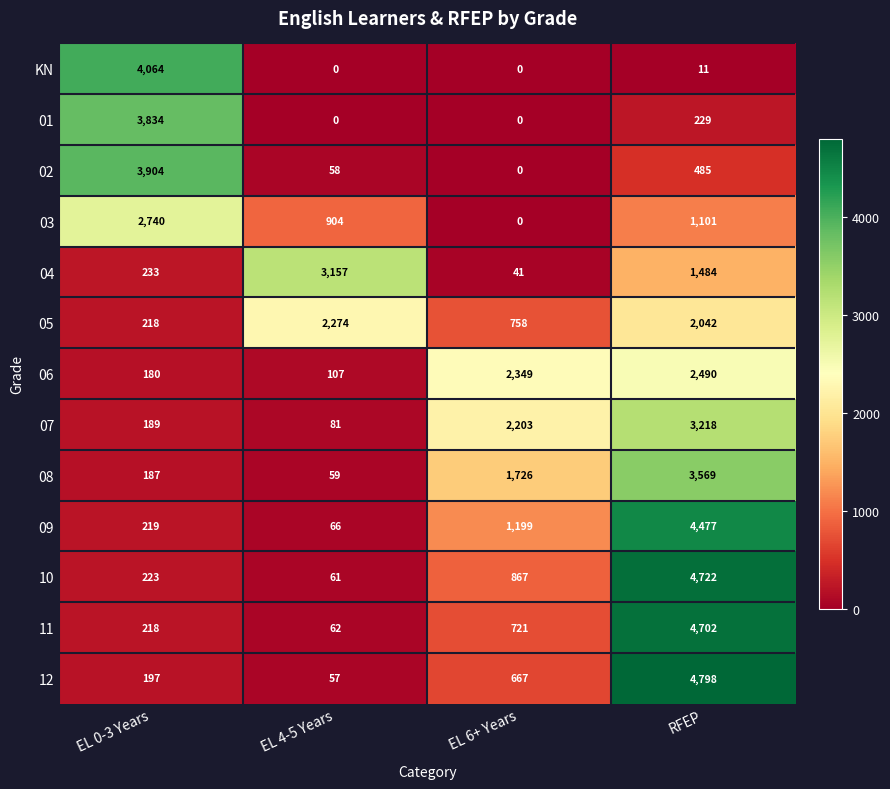

The value of 11 at RFEP is 4702. True or false?

True